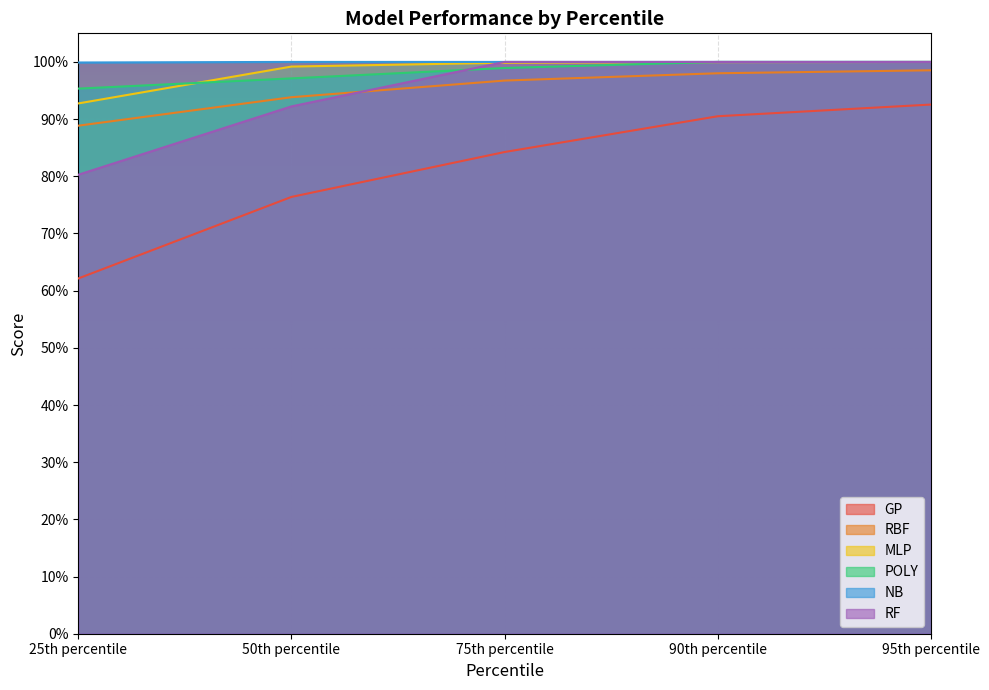

Count the number of data series in this chart.

6